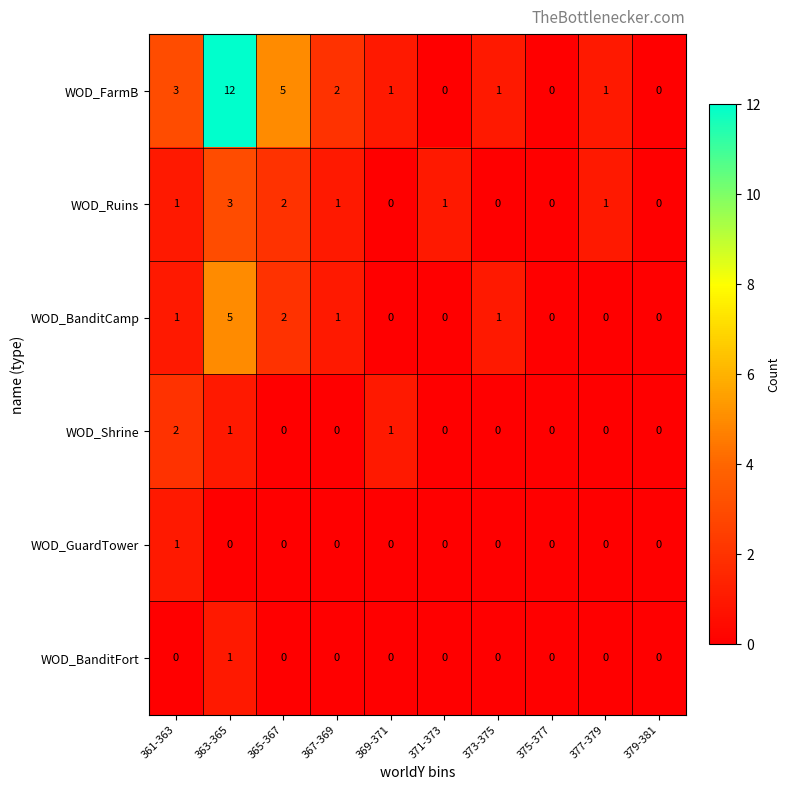

At which label does WOD_FarmB first exceed 1?

361-363